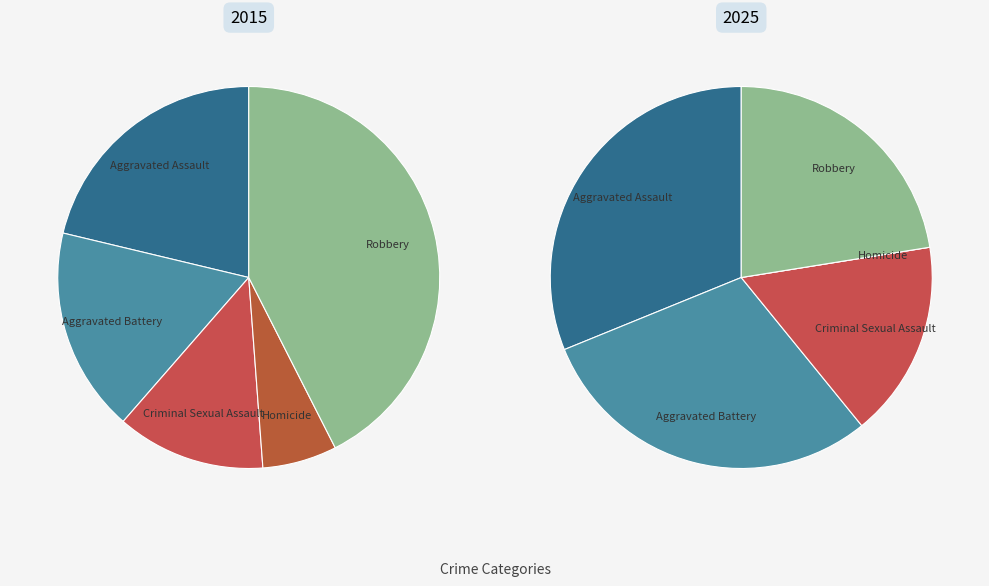

Combined, do Aggravated Battery and Homicide account for over 50%?

No